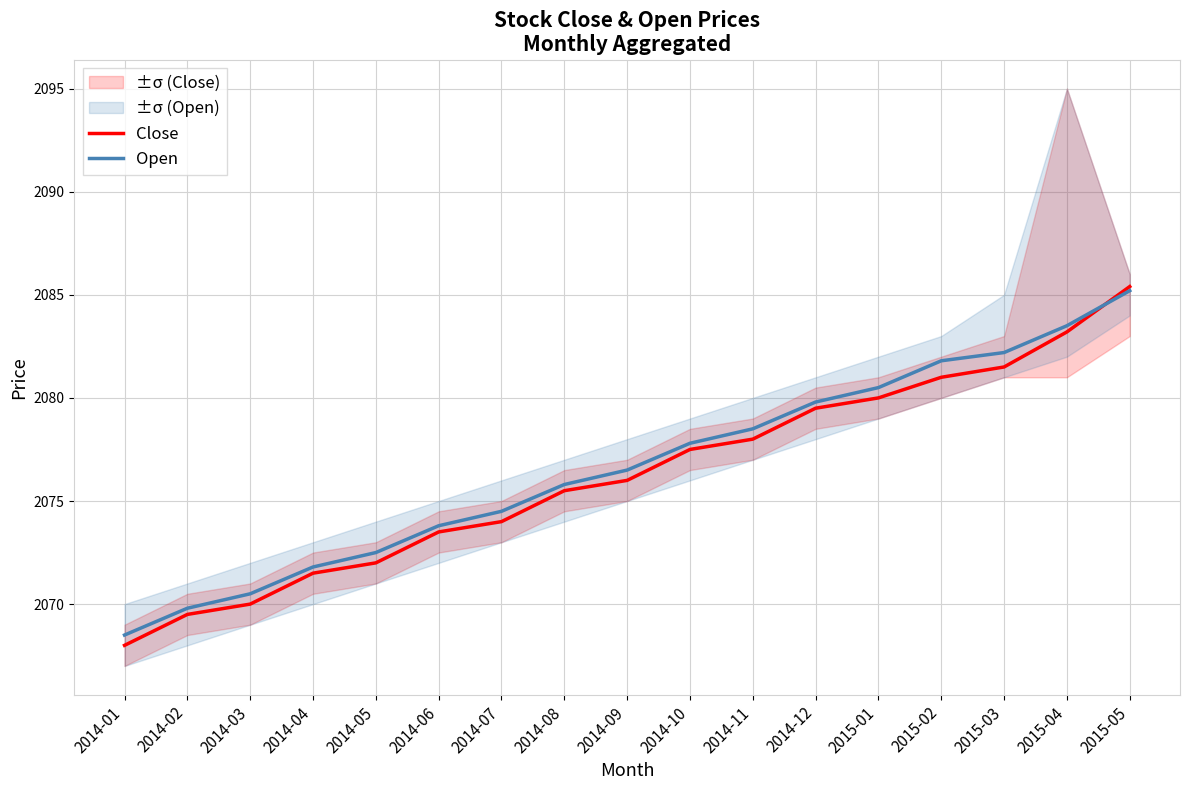

Reading left to right, list all the values displayed in this chart.

Close: 2068.0	2069.5	2070.0	2071.5	2072.0	2073.5	2074.0	2075.5	2076.0	2077.5	2078.0	2079.5	2080.0	2081.0	2081.5	2083.2	2085.4
Open: 2068.5	2069.8	2070.5	2071.8	2072.5	2073.8	2074.5	2075.8	2076.5	2077.8	2078.5	2079.8	2080.5	2081.8	2082.2	2083.5	2085.2